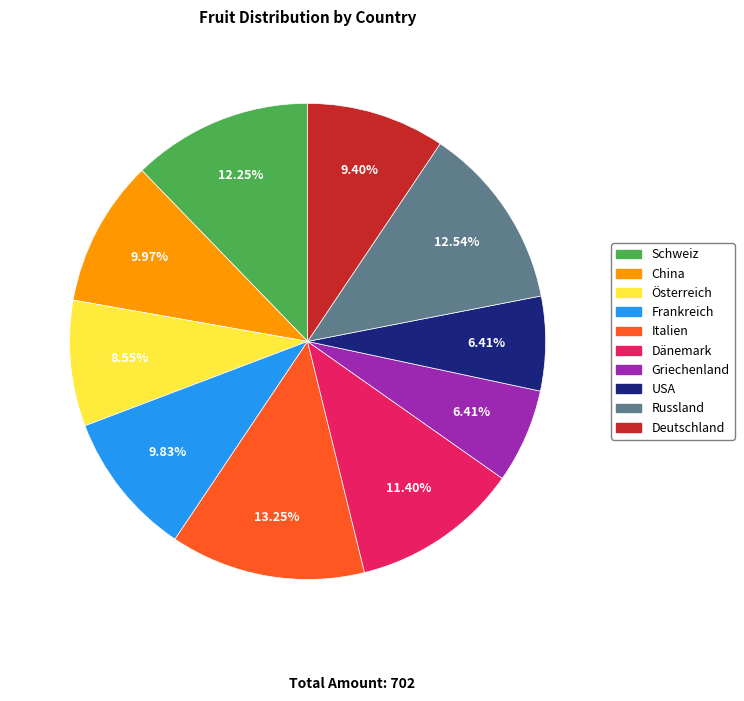

What is the largest slice in the pie chart?

Italien